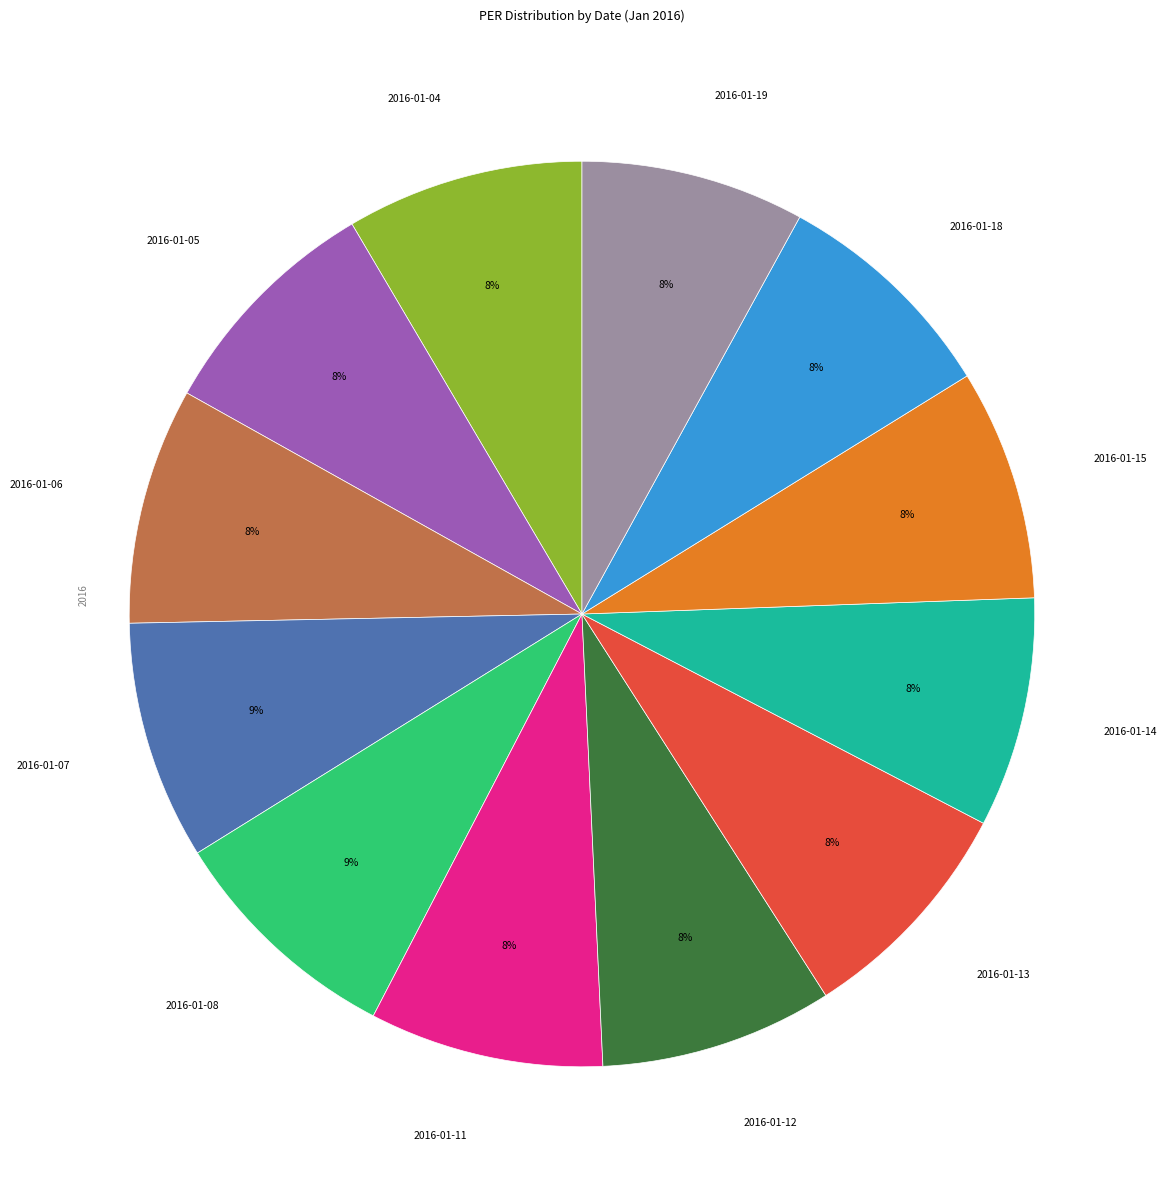

True or false: 2016-01-11 accounts for 8% of the total.

True